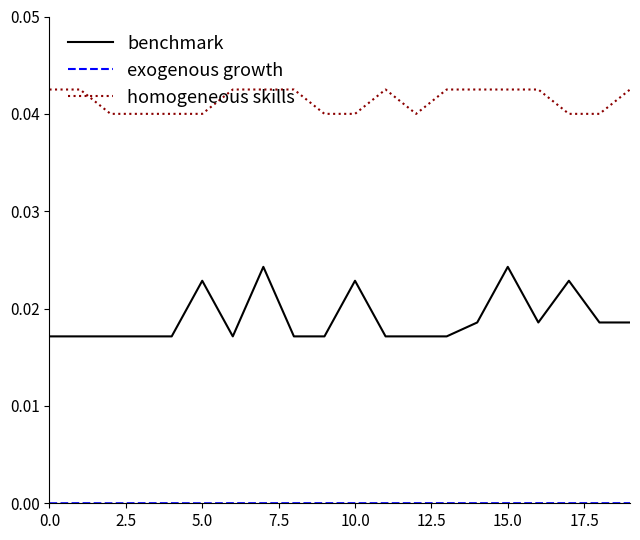

Which series has the largest total across all categories?

homogeneous skills